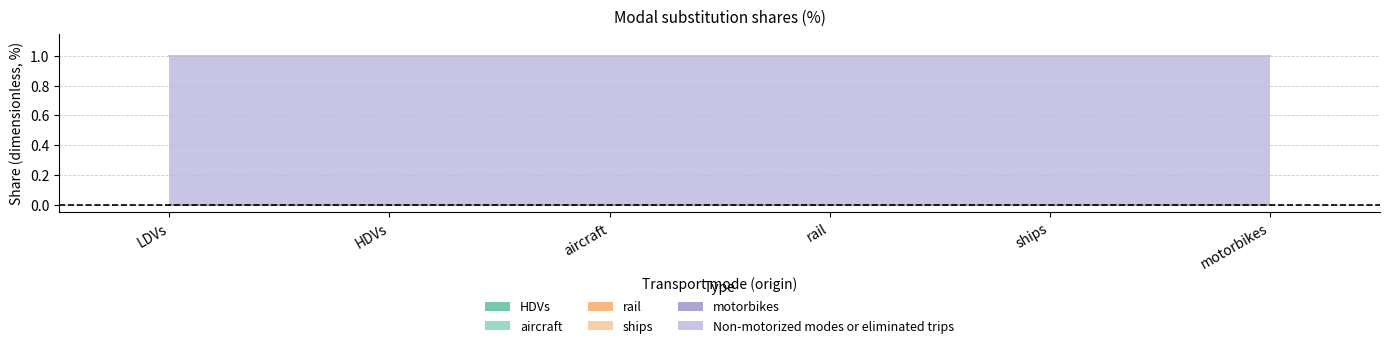

Reading right to left, list all the values displayed in this chart.

HDVs: motorbikes=0	ships=0	rail=0	aircraft=0	HDVs=0	LDVs=0
aircraft: motorbikes=0	ships=0	rail=0	aircraft=0	HDVs=0	LDVs=0
rail: motorbikes=0	ships=0	rail=0	aircraft=0	HDVs=0	LDVs=0
ships: motorbikes=0	ships=0	rail=0	aircraft=0	HDVs=0	LDVs=0
motorbikes: motorbikes=0	ships=0	rail=0	aircraft=0	HDVs=0	LDVs=0
Non-motorized modes or eliminated trips: motorbikes=1	ships=1	rail=1	aircraft=1	HDVs=1	LDVs=1